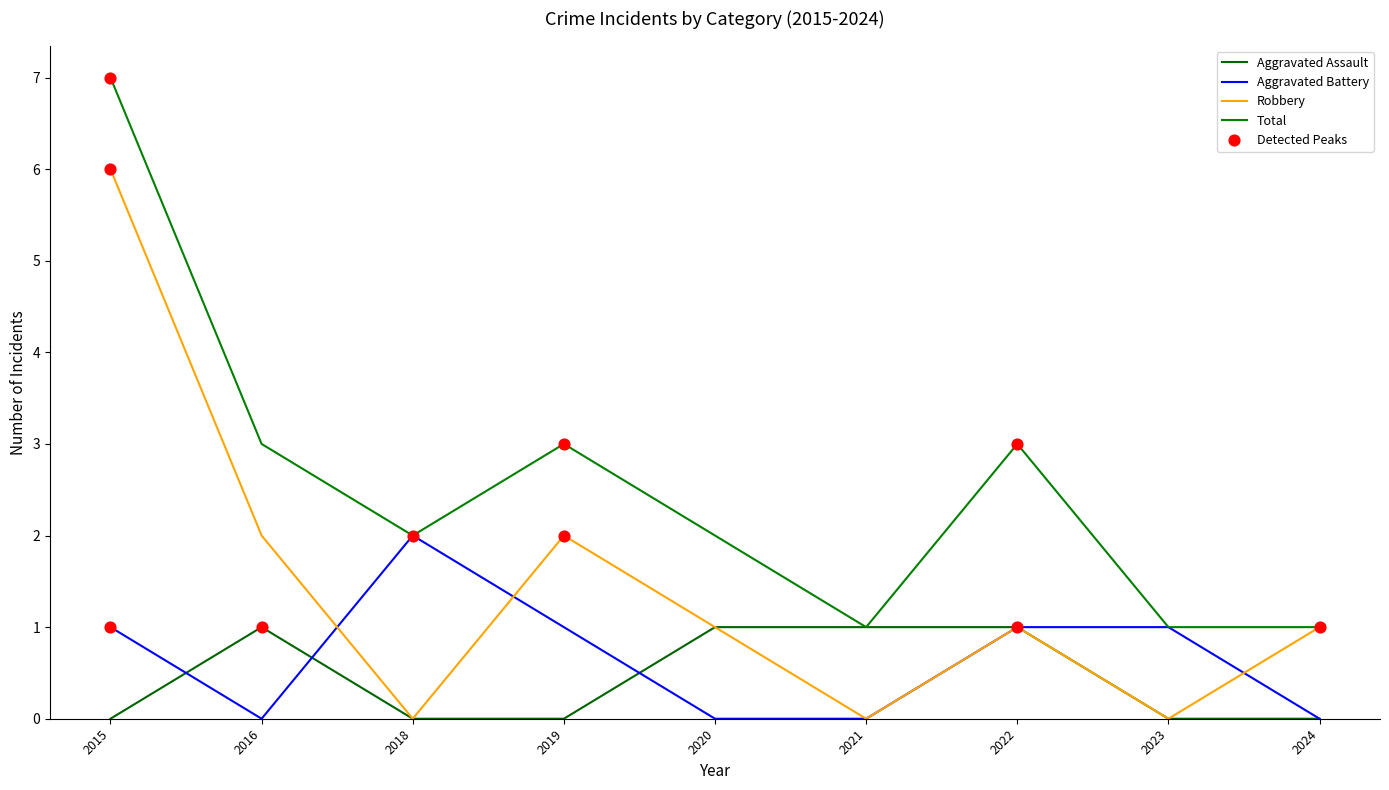

At how many categories does at least one series exceed 4?

1